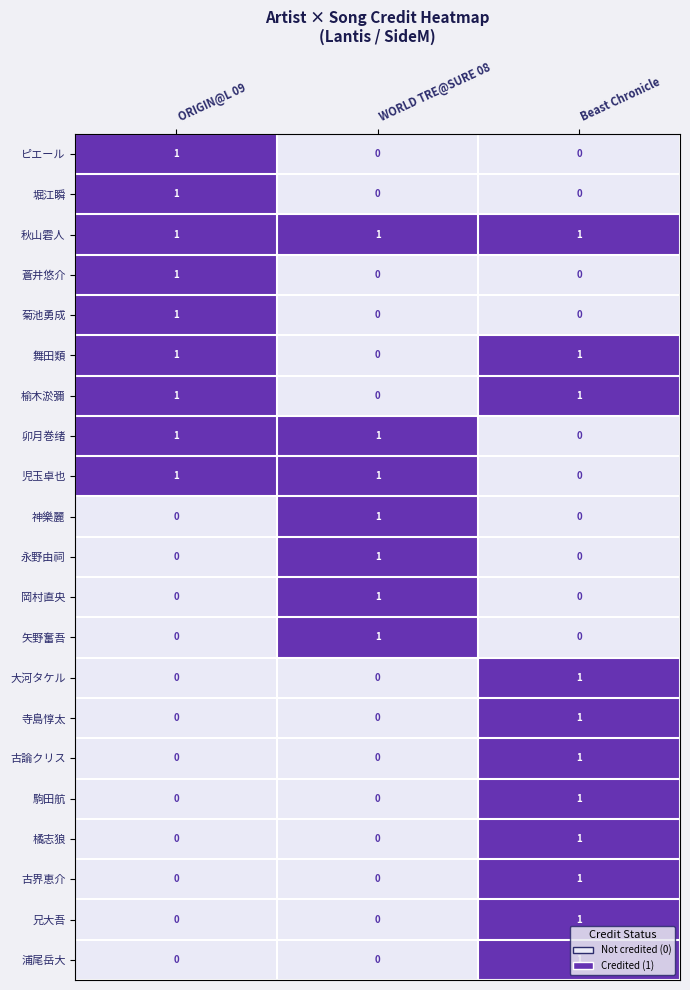

Which category has the highest value in the 岡村直央 series?

WORLD TRE@SURE 08